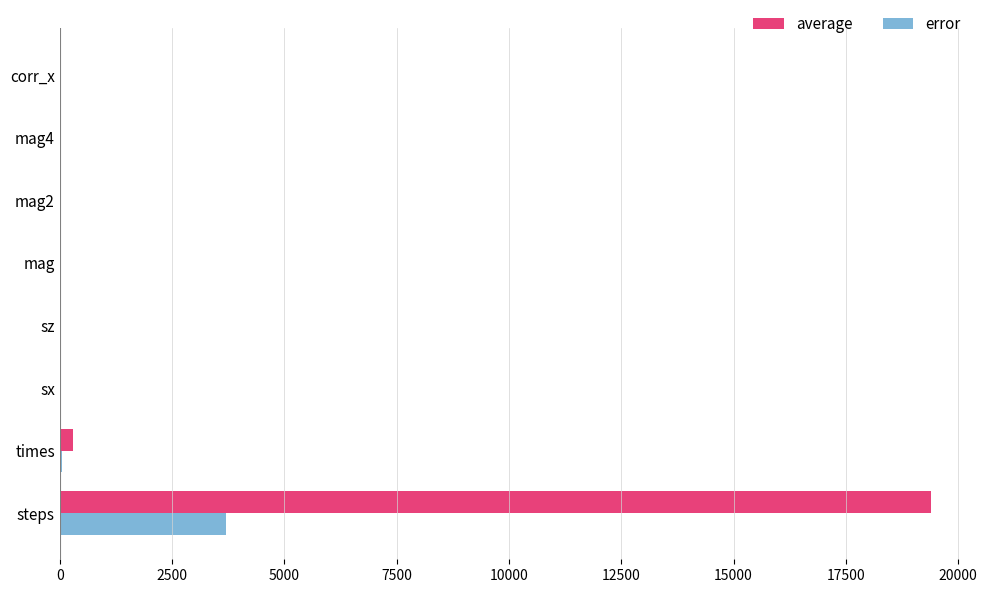

At which category is the sum across all series the highest?

steps